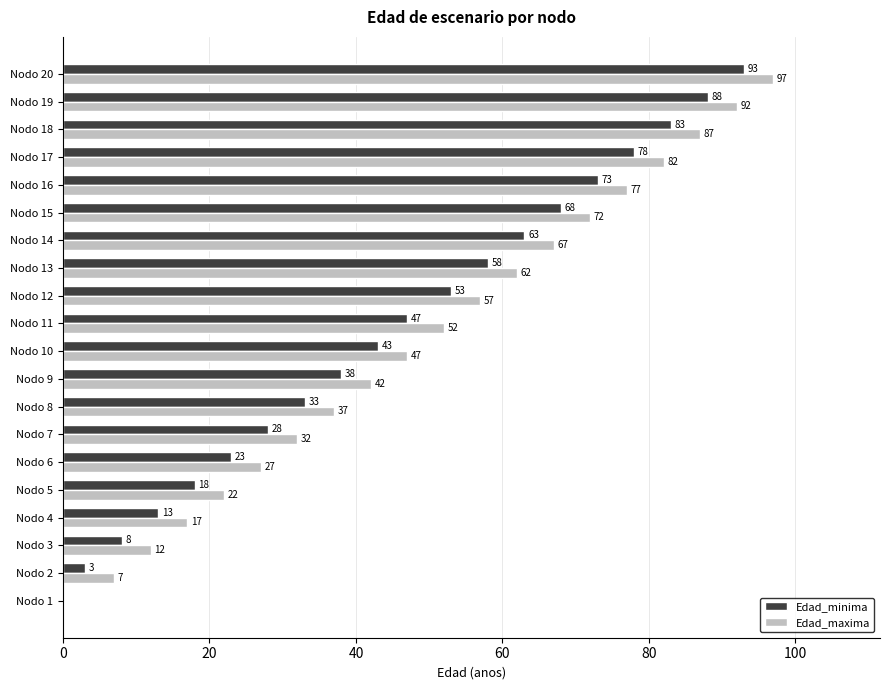

What is the sum of the Edad_maxima values at Nodo 4 and Nodo 10?

64